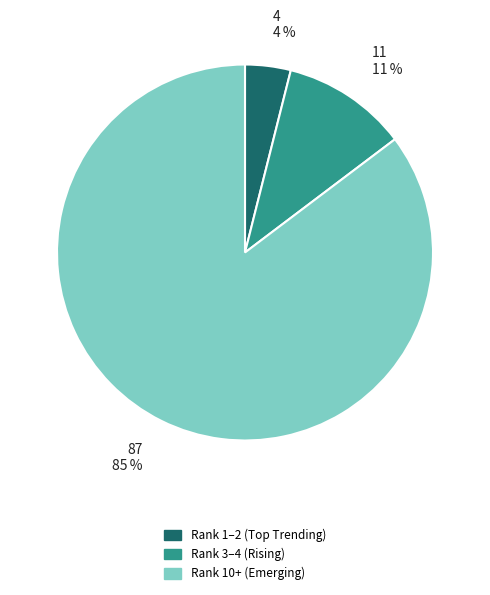

Which slice represents more than half of the pie?

Rank 10+ (Emerging)